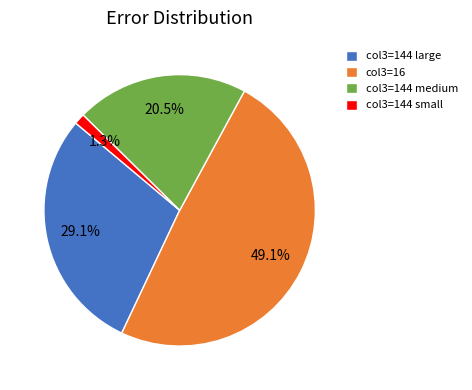

What is the smallest slice in the pie chart?

col3=144 small